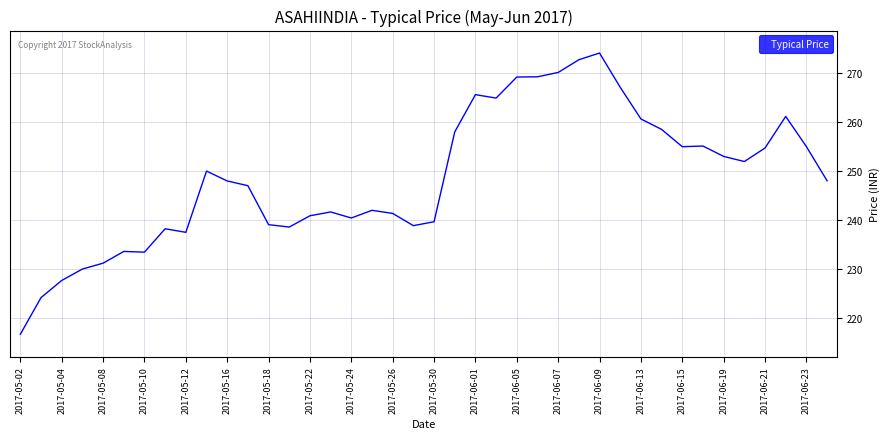

What is the minimum value shown in the chart?

216.7